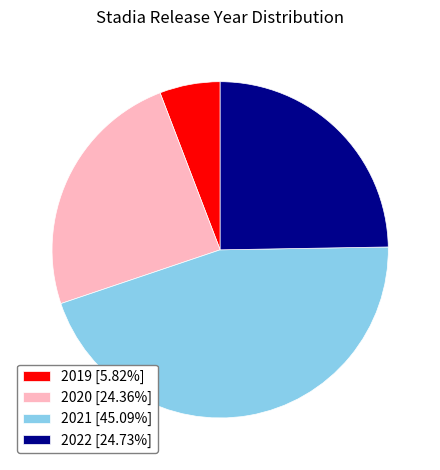

Does 2020 account for over 50% of the chart?

No